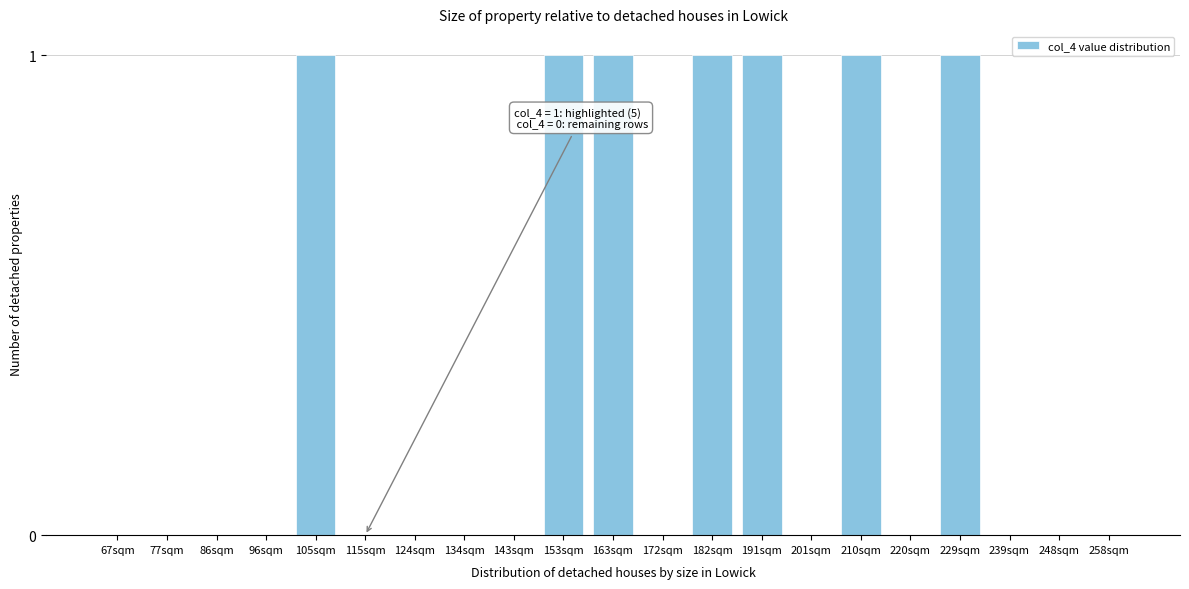

Reading left to right, what are all the values shown in this chart?

67sqm=0	77sqm=0	86sqm=0	96sqm=0	105sqm=1	115sqm=0	124sqm=0	134sqm=0	143sqm=0	153sqm=1	163sqm=1	172sqm=0	182sqm=1	191sqm=1	201sqm=0	210sqm=1	220sqm=0	229sqm=1	239sqm=0	248sqm=0	258sqm=0